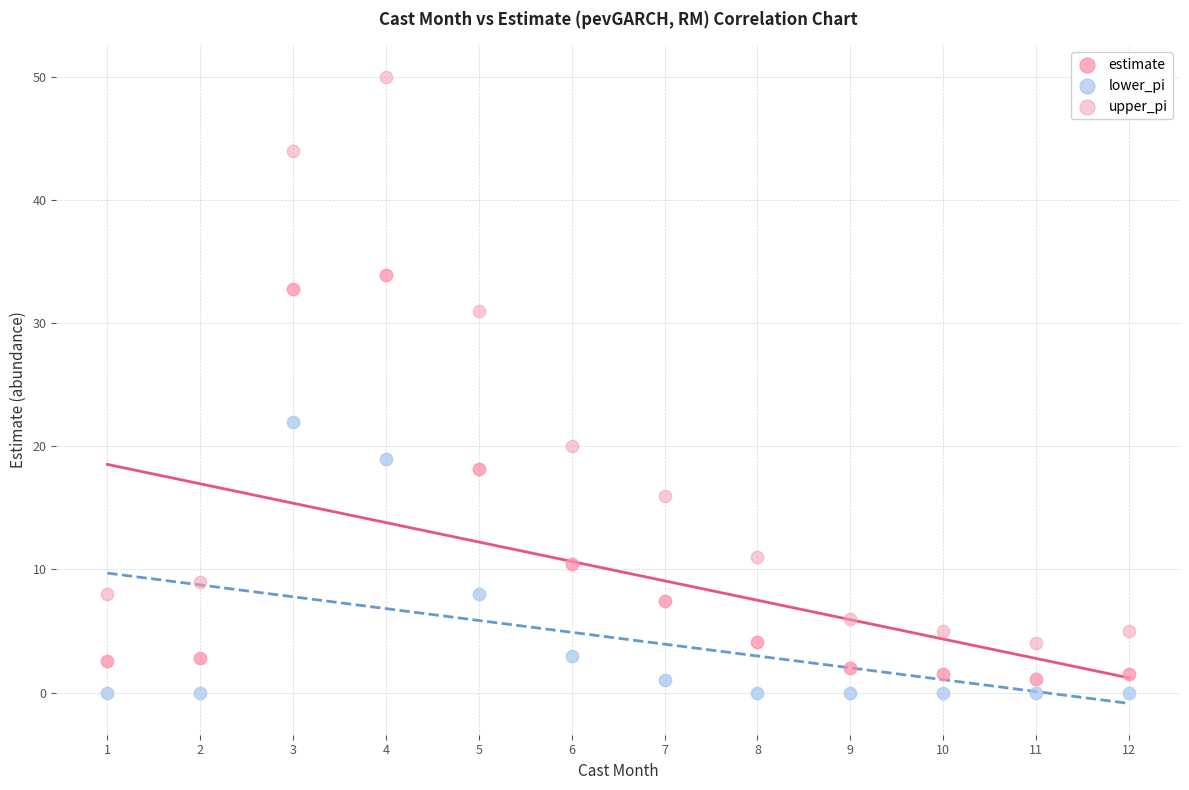

Which series reaches the minimum Y coordinate?

lower_pi